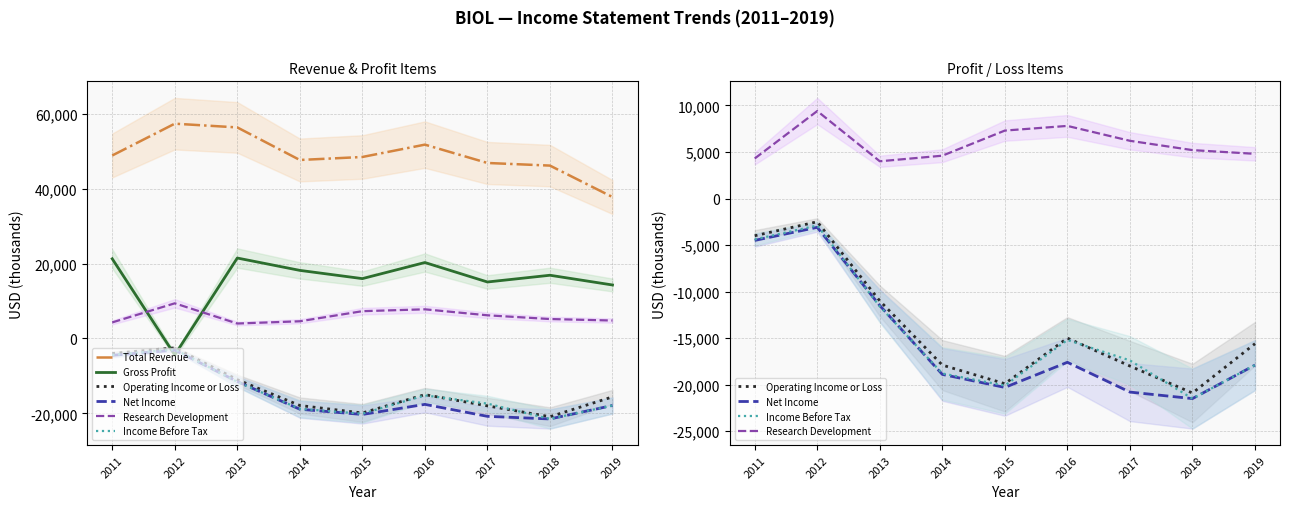

What is the value of the Total Revenue point at the 7th from the left?

46900